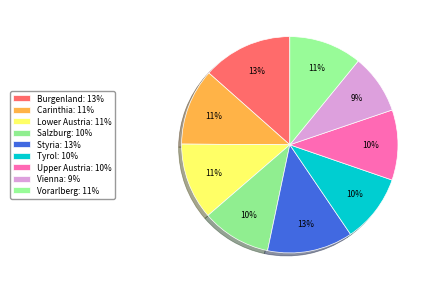

Count the number of slices in the pie.

9